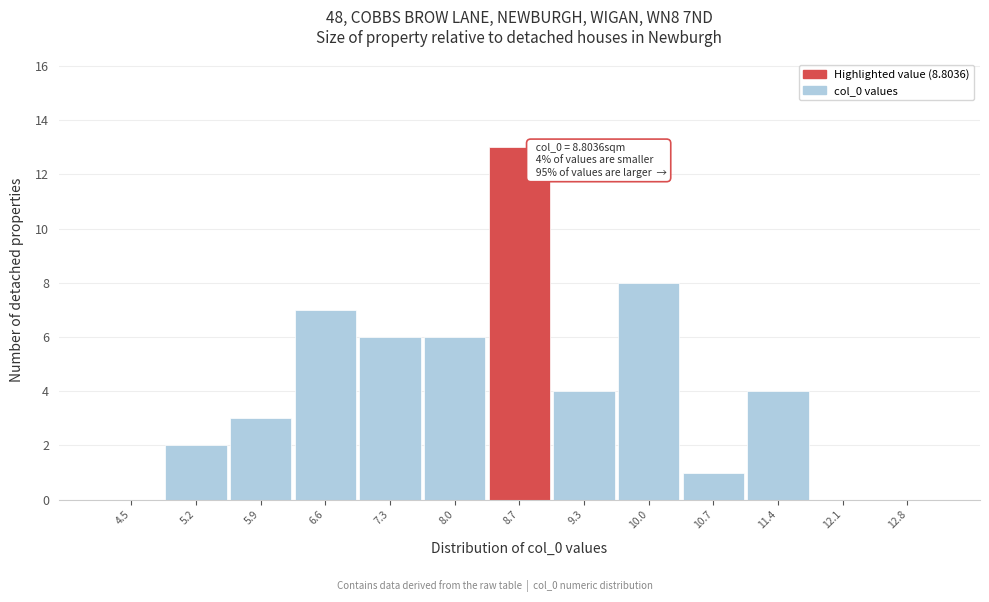

Reading left to right, extract all data points from this chart.

4.5=0	5.2=2	5.9=3	6.6=7	7.3=6	8.0=6	8.7=13	9.3=4	10.0=8	10.7=1	11.4=4	12.1=0	12.8=0